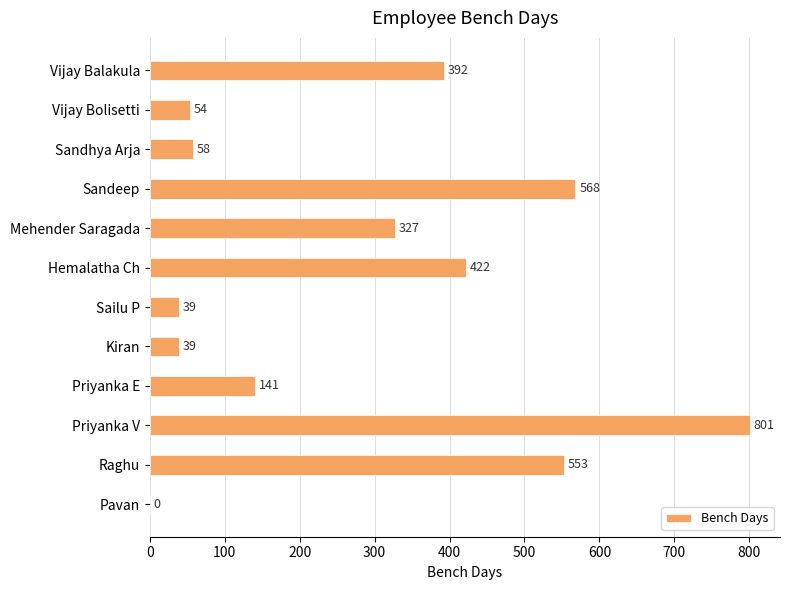

The chart shows a value of 54 at Vijay Bolisetti. True or false?

True